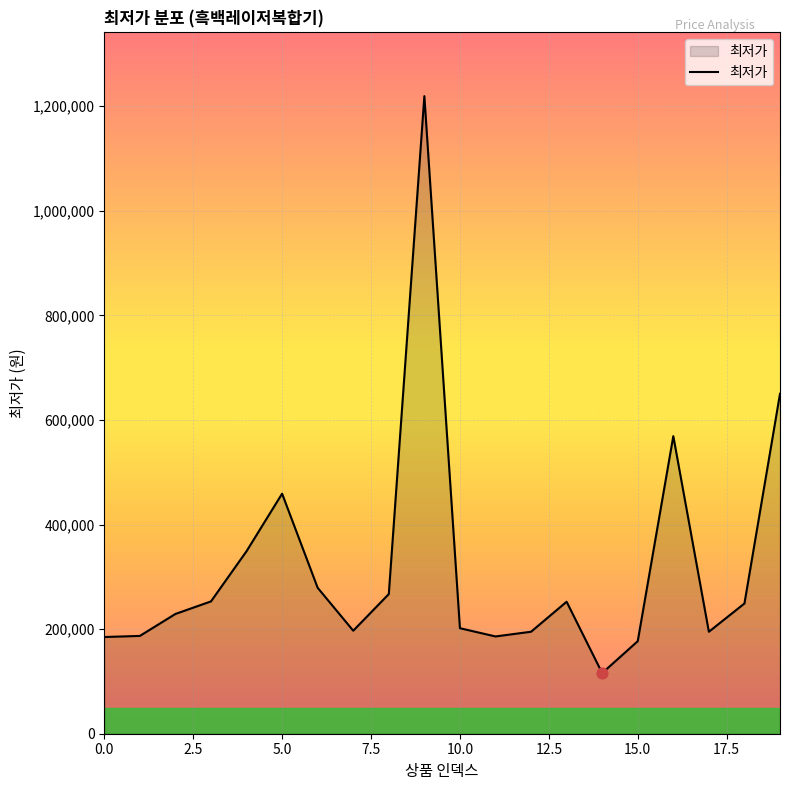

What is the maximum value shown in the chart?

1219130